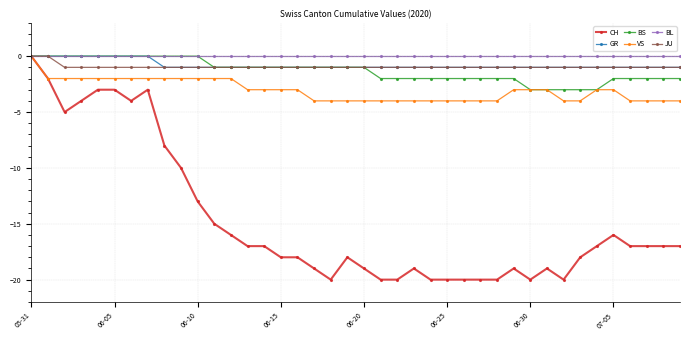

What is the minimum value for VS?

-4